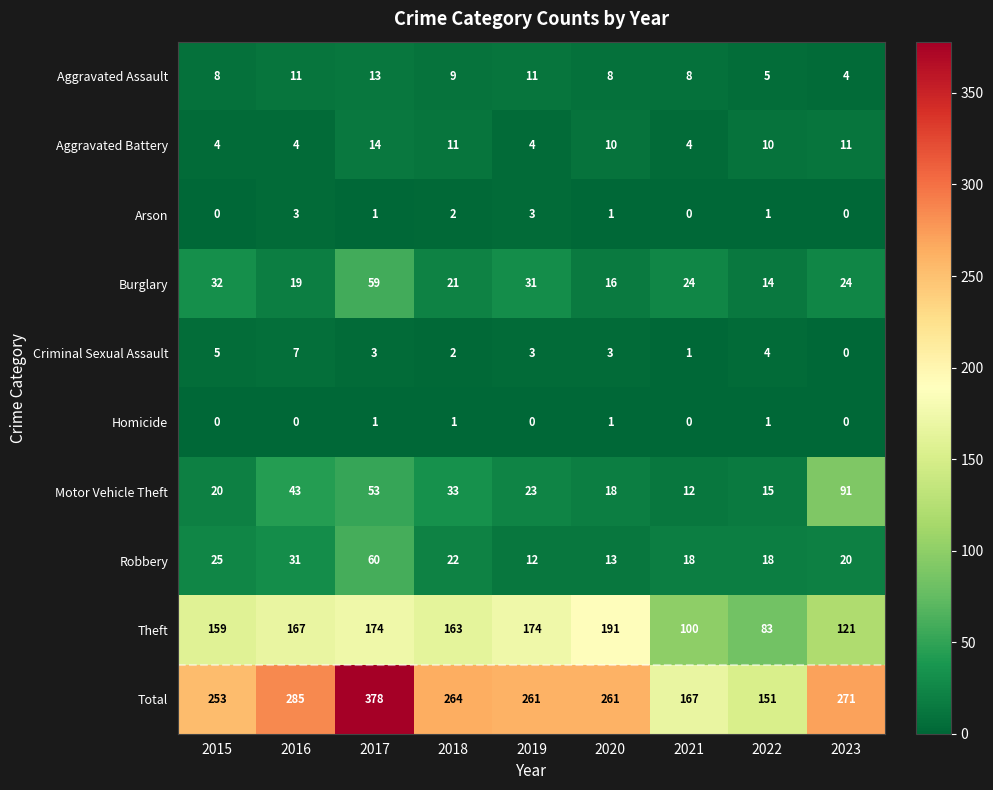

What is the spread (max minus min) of values at 2023?

271